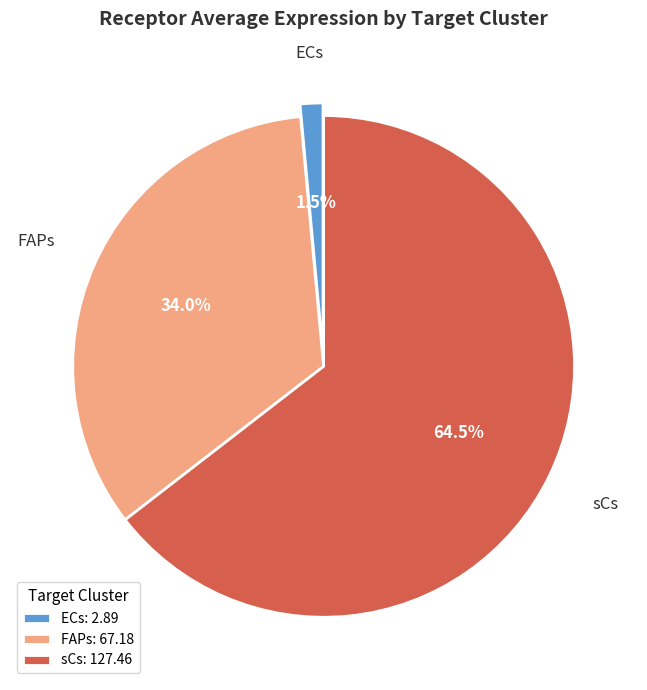

Is sCs the majority of the pie?

Yes